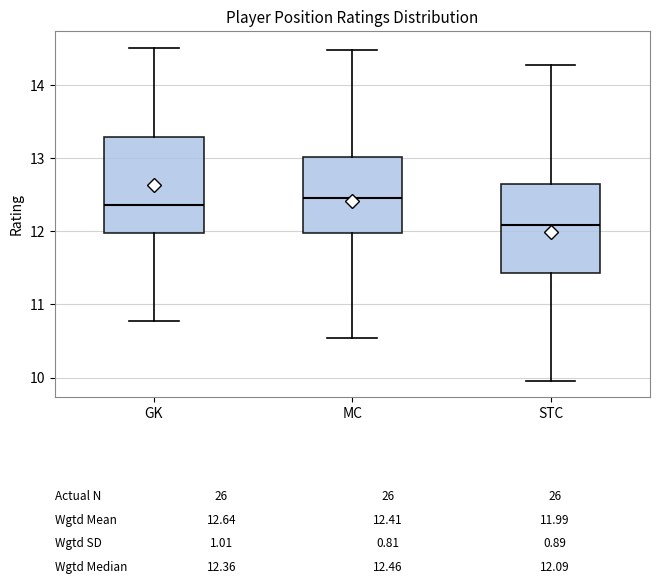

Which box has the lowest median line?

STC